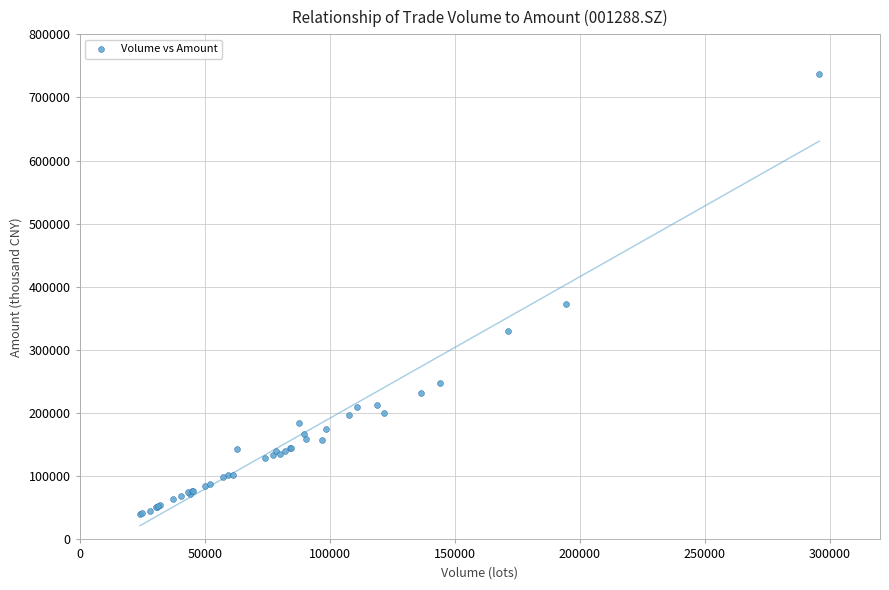

What Y value in the scatter plot is closest to 388760?

372106.0